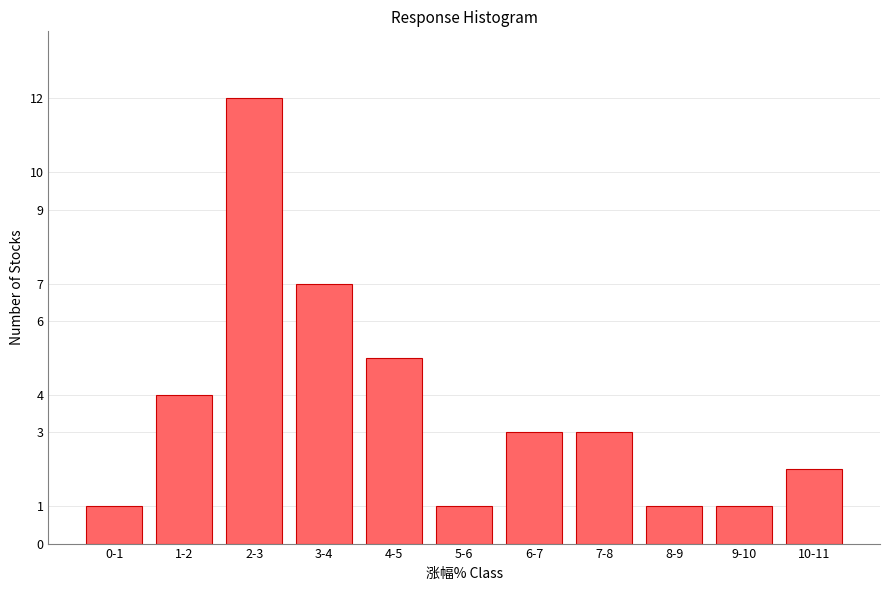

Reading left to right, list all the values displayed in this chart.

1	4	12	7	5	1	3	3	1	1	2